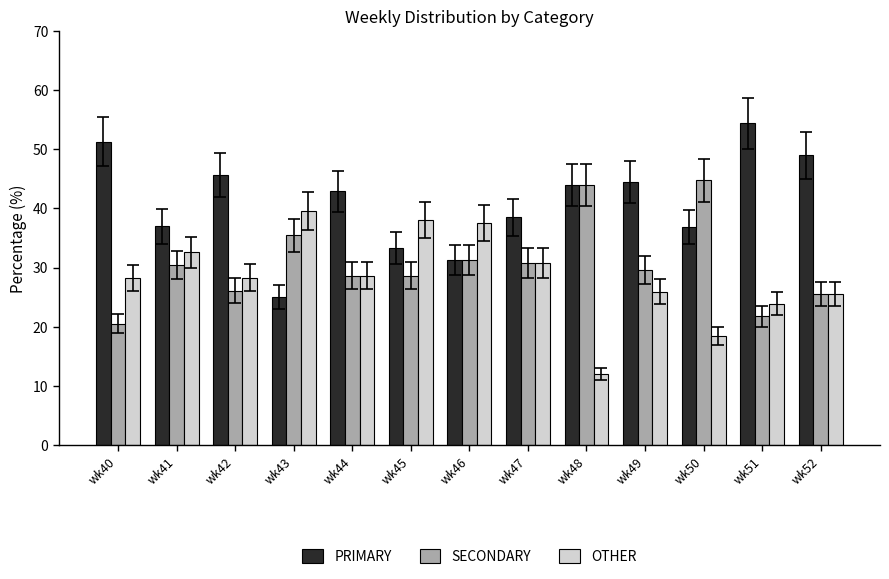

What value does the PRIMARY series have at wk43?

25.0